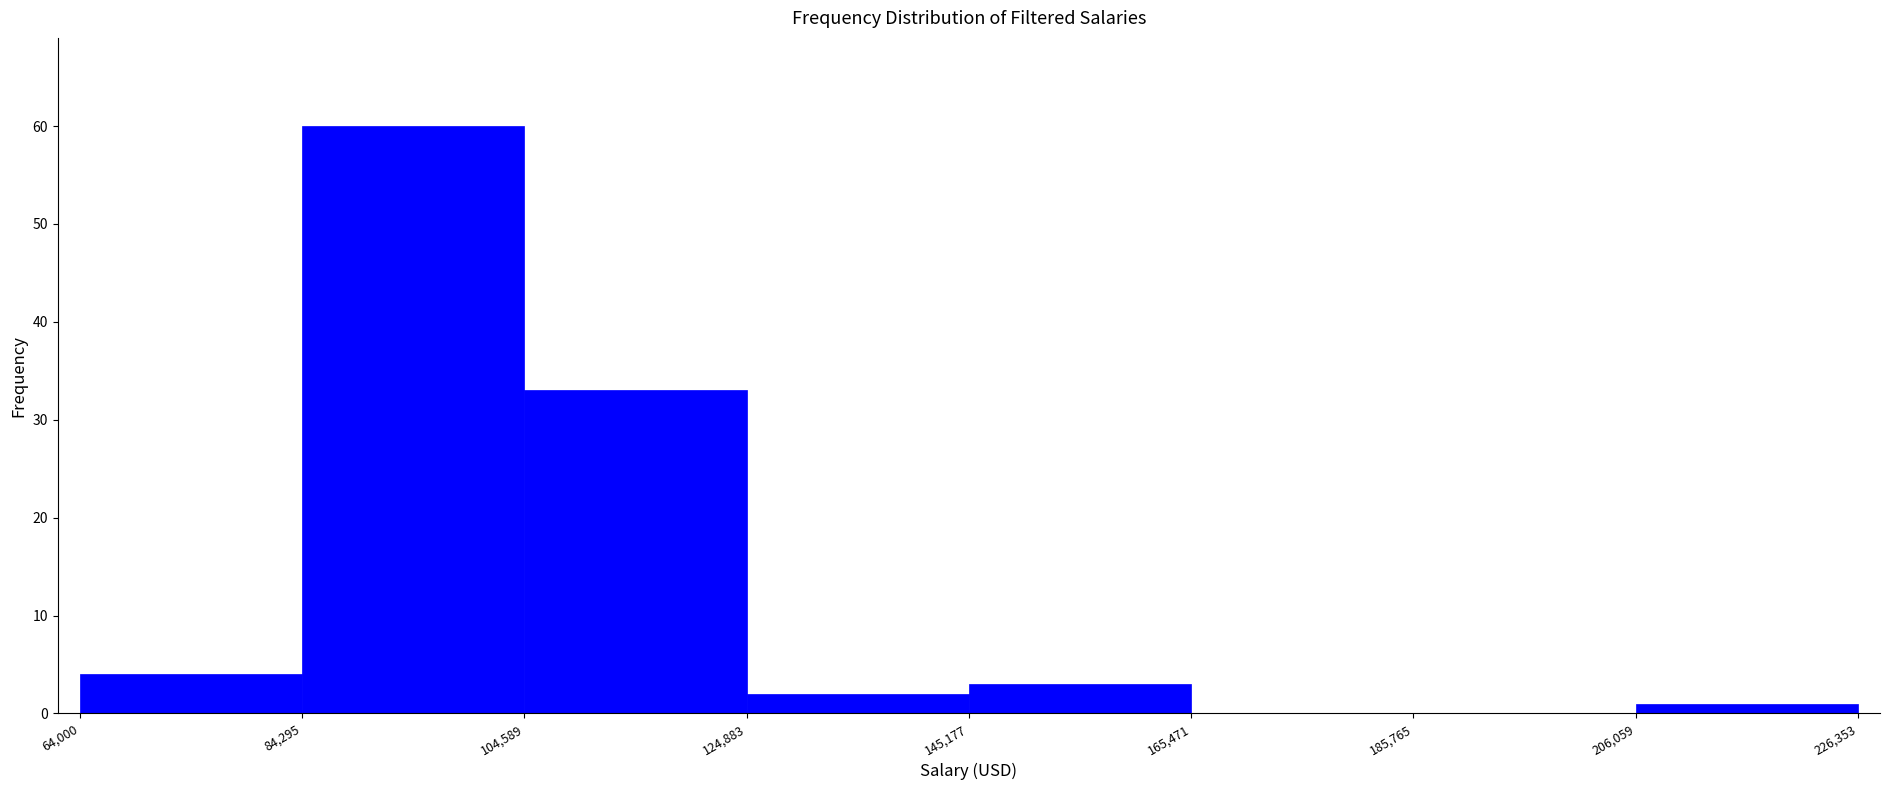

Reading left to right, list every bar in this chart as the range it spans on the x-axis followed by its height. The values are not printed on the chart, so give them approximately, as read against the axis.

64,000 to 84,295: 4
84,295 to 104,589: 60
104,589 to 124,883: 33
124,883 to 145,177: 2
145,177 to 165,471: 3
165,471 to 185,765: 0
185,765 to 206,059: 0
206,059 to 226,353: 1